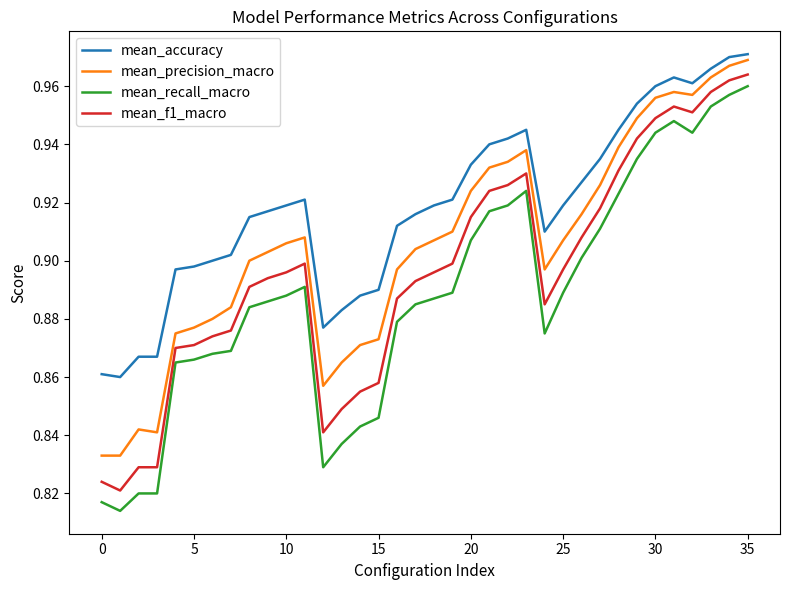

Which series has the largest total across all categories?

mean_accuracy